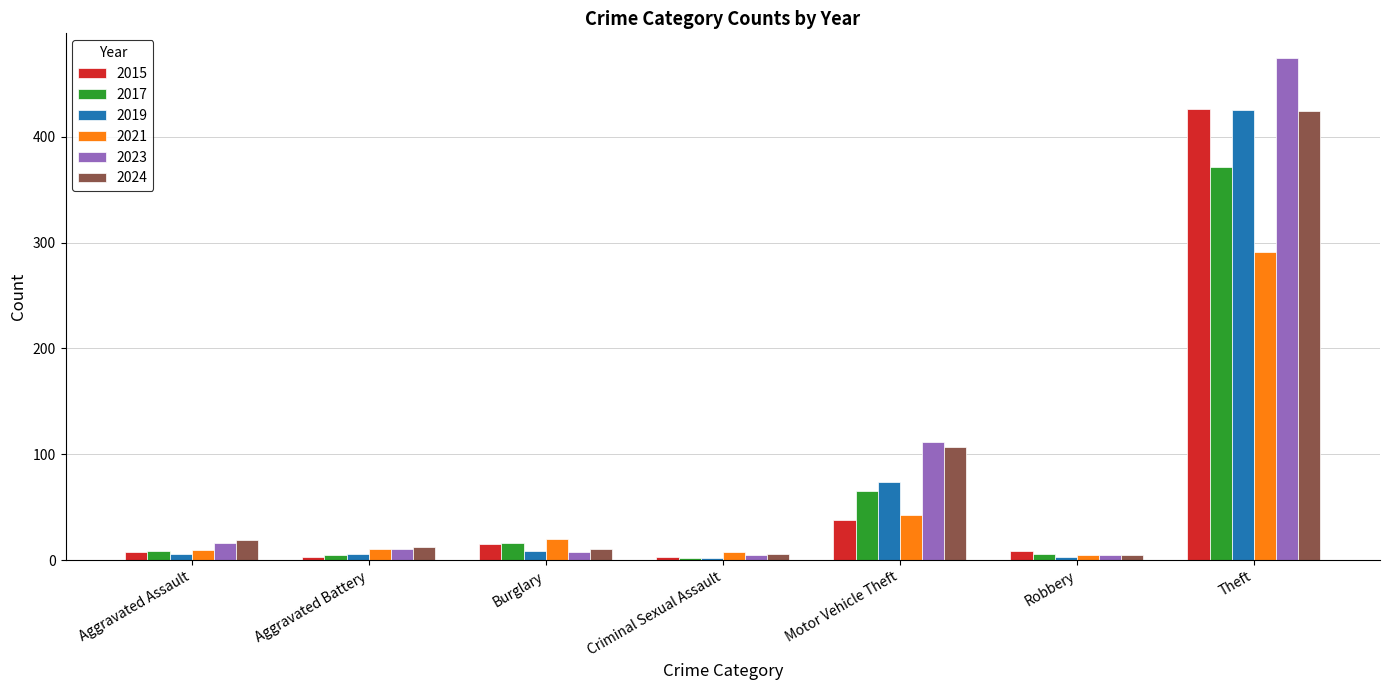

Which series has the largest range (max minus min)?

2023